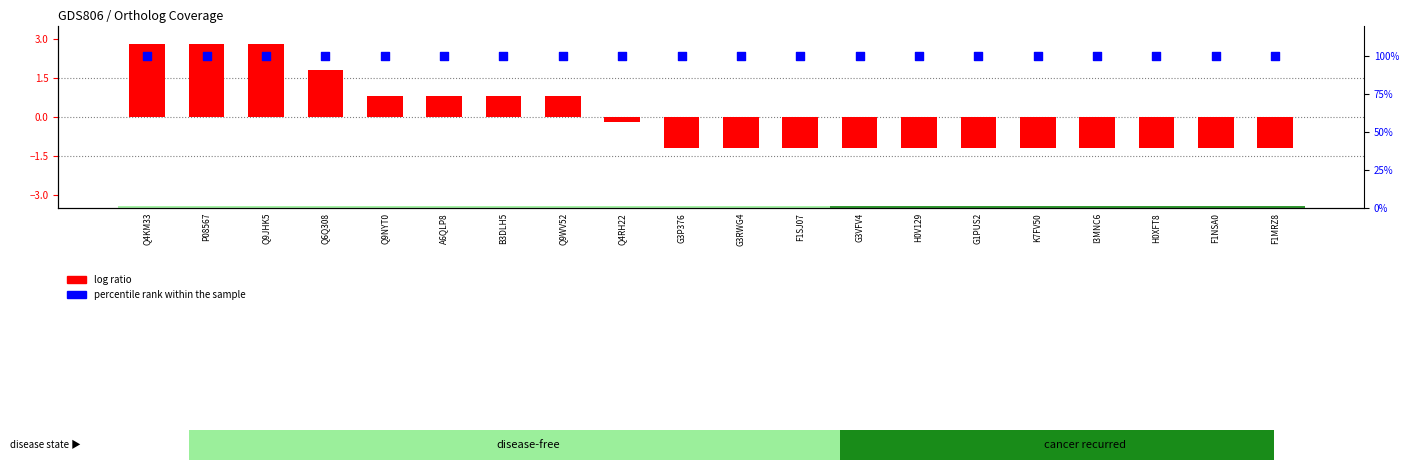

Which series contains the highest Y value?

percentile rank within the sample